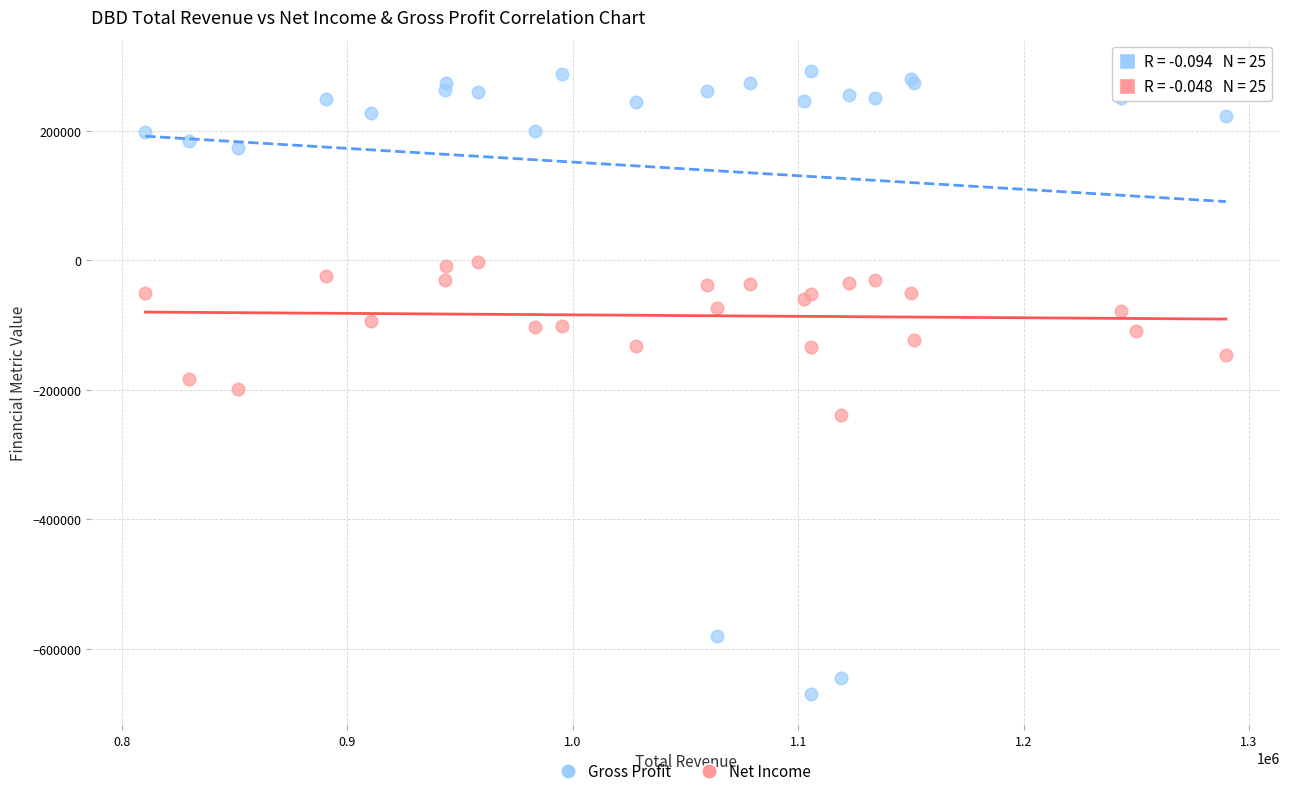

Which series has the largest Y range (max minus min)?

Gross Profit